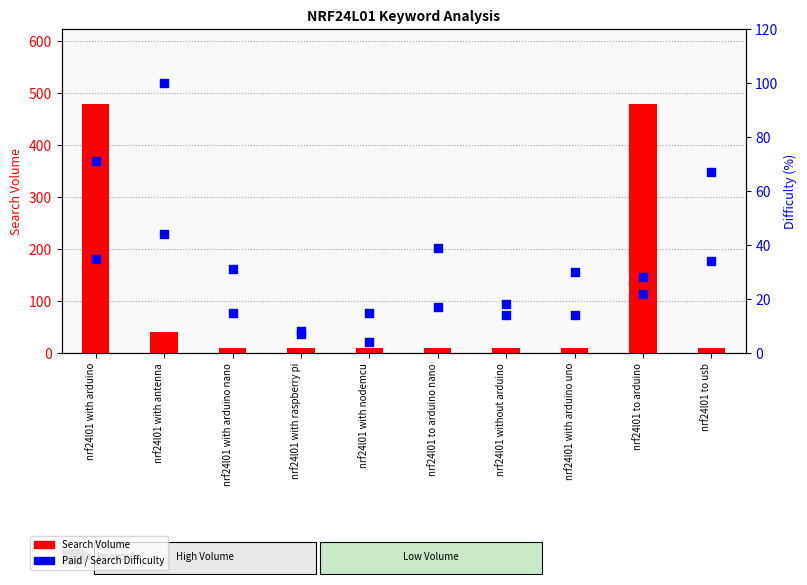

Which series reaches the maximum Y coordinate?

Search Volume